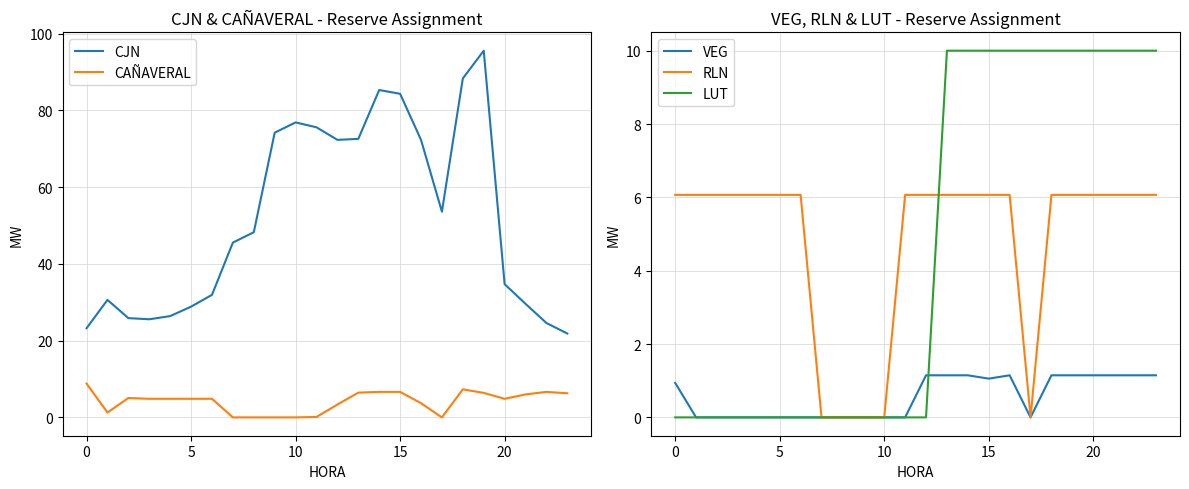

What is the label of the 12th point from the left?

11